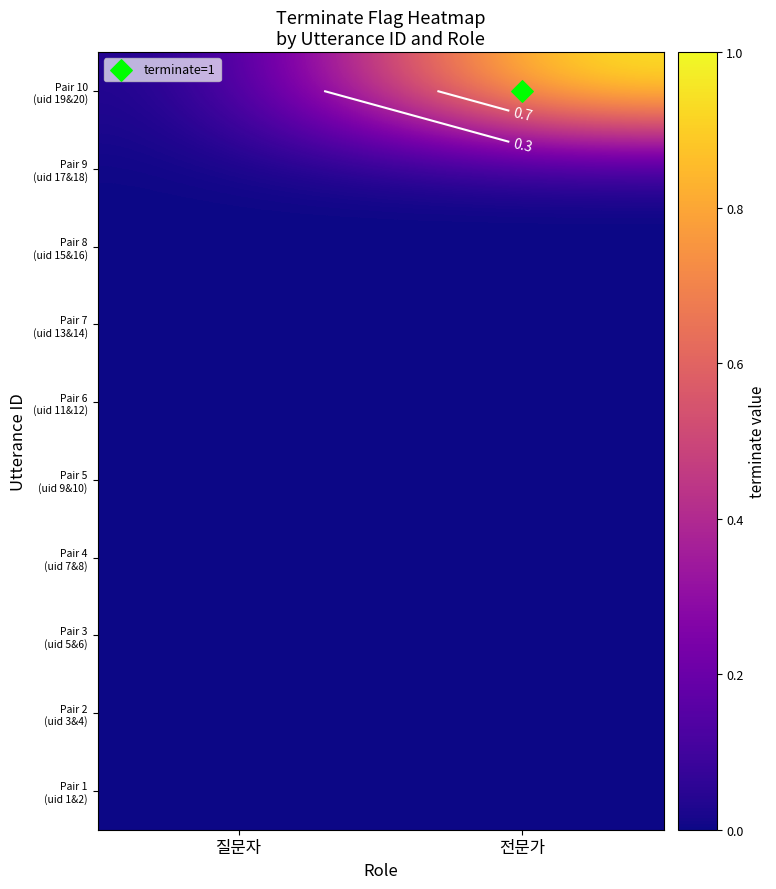

The Pair 7 (uid 13&14) series shows 0 at 전문가. True or false?

True